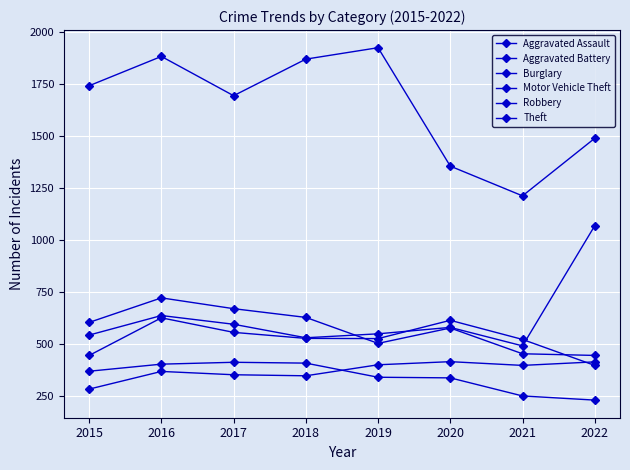

Is this an area chart (filled region under the line)?

No